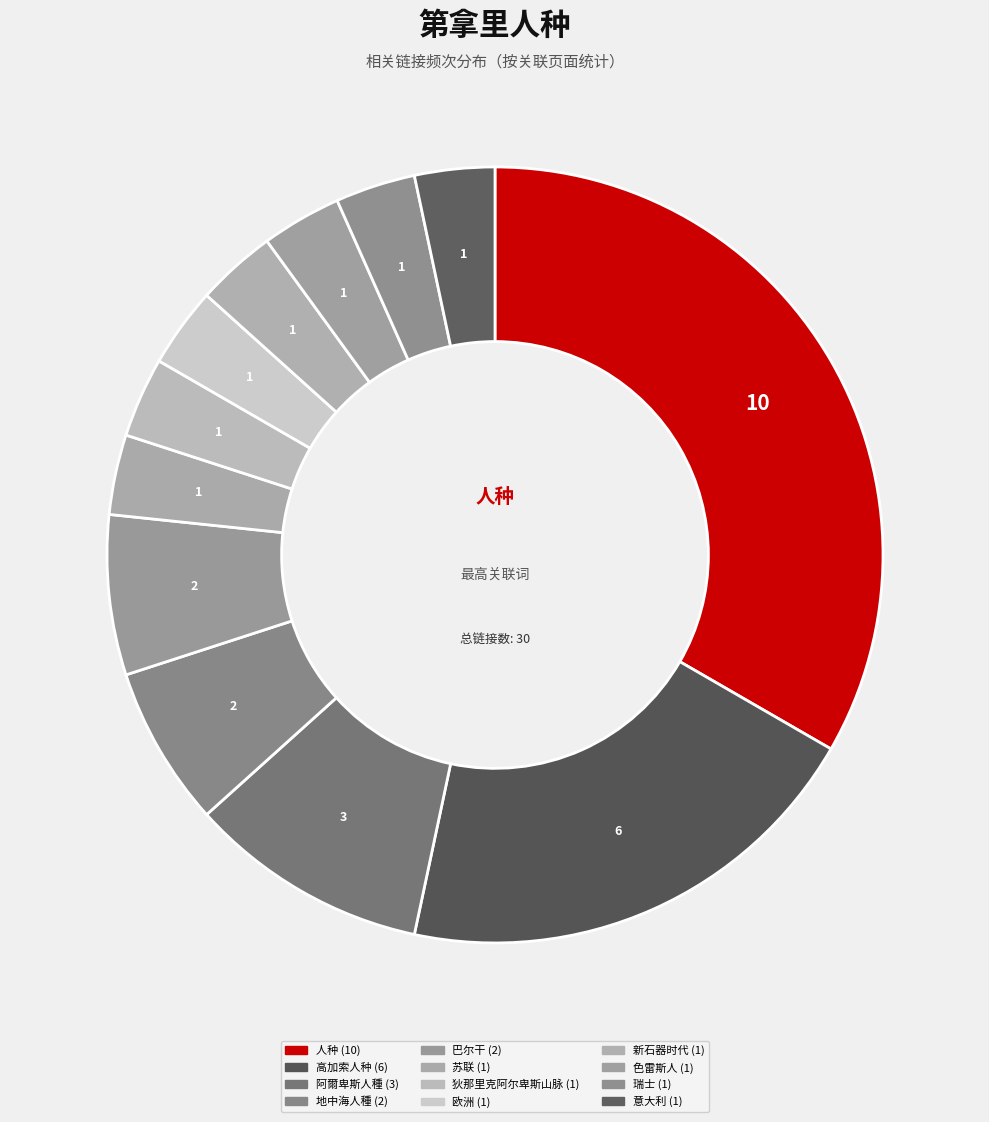

Count the number of slices in the pie.

12